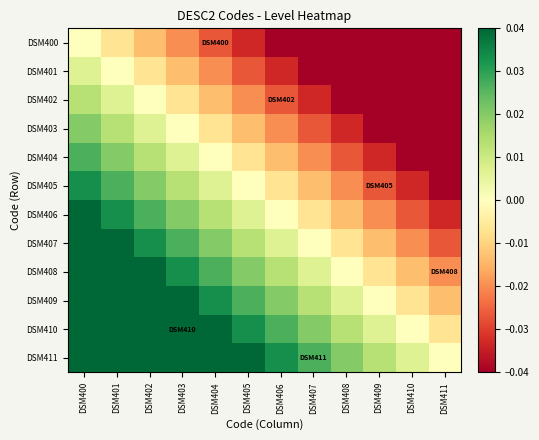

Reading left to right, transcribe all the data shown in this chart.

DSM400: DSM400=0.0	DSM401=-0.0	DSM402=-0.0	DSM403=-0.0	DSM404=-0.0	DSM405=-0.0	DSM406=-0.0	DSM407=-0.0	DSM408=-0.1	DSM409=-0.1	DSM410=-0.1	DSM411=-0.1
DSM401: DSM400=0.0	DSM401=0.0	DSM402=-0.0	DSM403=-0.0	DSM404=-0.0	DSM405=-0.0	DSM406=-0.0	DSM407=-0.0	DSM408=-0.0	DSM409=-0.1	DSM410=-0.1	DSM411=-0.1
DSM402: DSM400=0.0	DSM401=0.0	DSM402=0.0	DSM403=-0.0	DSM404=-0.0	DSM405=-0.0	DSM406=-0.0	DSM407=-0.0	DSM408=-0.0	DSM409=-0.0	DSM410=-0.1	DSM411=-0.1
DSM403: DSM400=0.0	DSM401=0.0	DSM402=0.0	DSM403=0.0	DSM404=-0.0	DSM405=-0.0	DSM406=-0.0	DSM407=-0.0	DSM408=-0.0	DSM409=-0.0	DSM410=-0.0	DSM411=-0.1
DSM404: DSM400=0.0	DSM401=0.0	DSM402=0.0	DSM403=0.0	DSM404=0.0	DSM405=-0.0	DSM406=-0.0	DSM407=-0.0	DSM408=-0.0	DSM409=-0.0	DSM410=-0.0	DSM411=-0.0
DSM405: DSM400=0.0	DSM401=0.0	DSM402=0.0	DSM403=0.0	DSM404=0.0	DSM405=0.0	DSM406=-0.0	DSM407=-0.0	DSM408=-0.0	DSM409=-0.0	DSM410=-0.0	DSM411=-0.0
DSM406: DSM400=0.0	DSM401=0.0	DSM402=0.0	DSM403=0.0	DSM404=0.0	DSM405=0.0	DSM406=0.0	DSM407=-0.0	DSM408=-0.0	DSM409=-0.0	DSM410=-0.0	DSM411=-0.0
DSM407: DSM400=0.0	DSM401=0.0	DSM402=0.0	DSM403=0.0	DSM404=0.0	DSM405=0.0	DSM406=0.0	DSM407=0.0	DSM408=-0.0	DSM409=-0.0	DSM410=-0.0	DSM411=-0.0
DSM408: DSM400=0.1	DSM401=0.0	DSM402=0.0	DSM403=0.0	DSM404=0.0	DSM405=0.0	DSM406=0.0	DSM407=0.0	DSM408=0.0	DSM409=-0.0	DSM410=-0.0	DSM411=-0.0
DSM409: DSM400=0.1	DSM401=0.1	DSM402=0.0	DSM403=0.0	DSM404=0.0	DSM405=0.0	DSM406=0.0	DSM407=0.0	DSM408=0.0	DSM409=0.0	DSM410=-0.0	DSM411=-0.0
DSM410: DSM400=0.1	DSM401=0.1	DSM402=0.1	DSM403=0.0	DSM404=0.0	DSM405=0.0	DSM406=0.0	DSM407=0.0	DSM408=0.0	DSM409=0.0	DSM410=0.0	DSM411=-0.0
DSM411: DSM400=0.1	DSM401=0.1	DSM402=0.1	DSM403=0.1	DSM404=0.0	DSM405=0.0	DSM406=0.0	DSM407=0.0	DSM408=0.0	DSM409=0.0	DSM410=0.0	DSM411=0.0